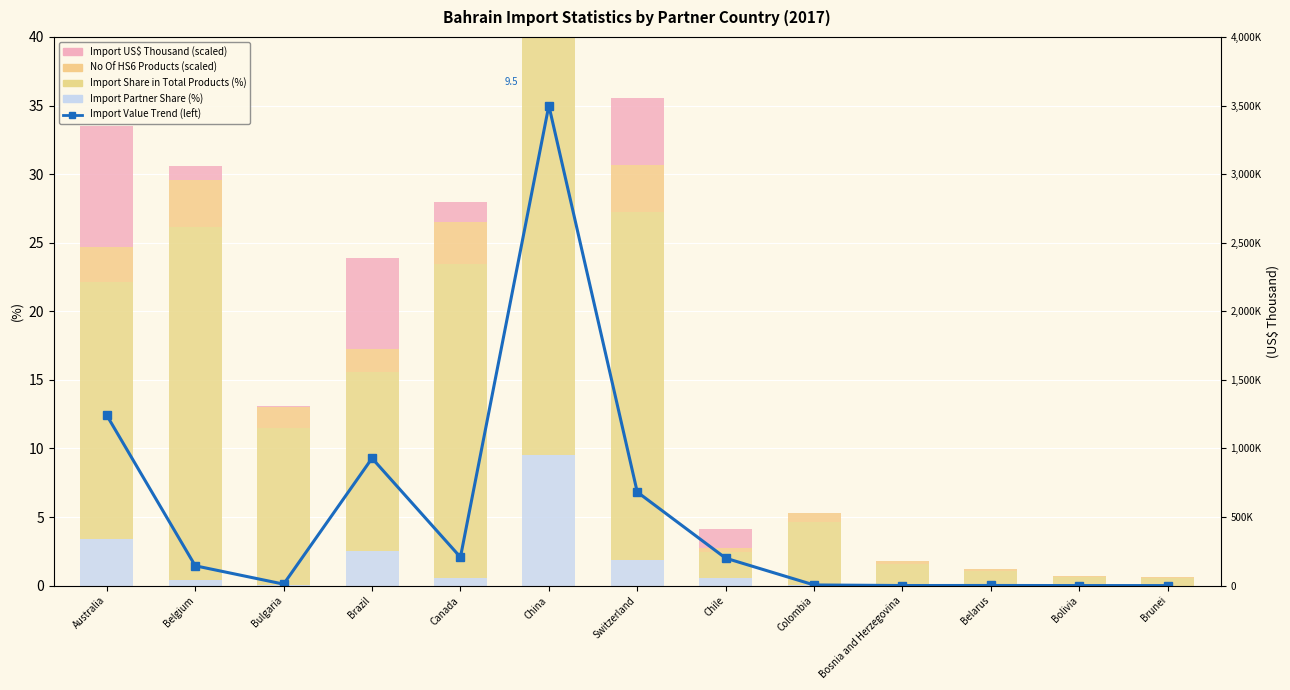

Rank the categories by Import Share in Total Products (%) value from lowest to highest.

Brunei, Bolivia, Belarus, Bosnia and Herzegovina, Chile, Colombia, Bulgaria, Brazil, Australia, Canada, Switzerland, Belgium, China